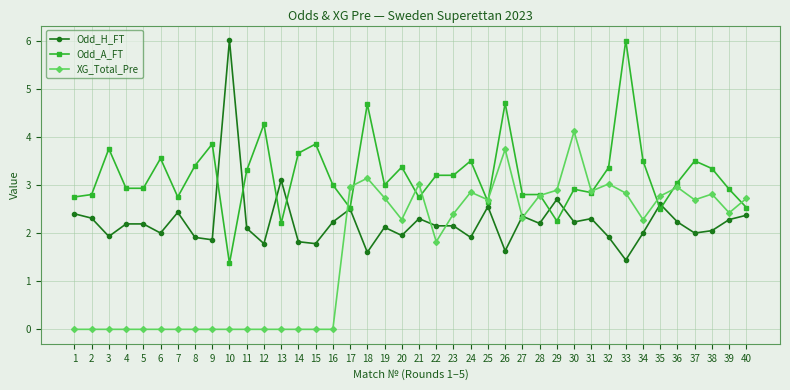

Where is the first local minimum for Odd_H_FT?

3